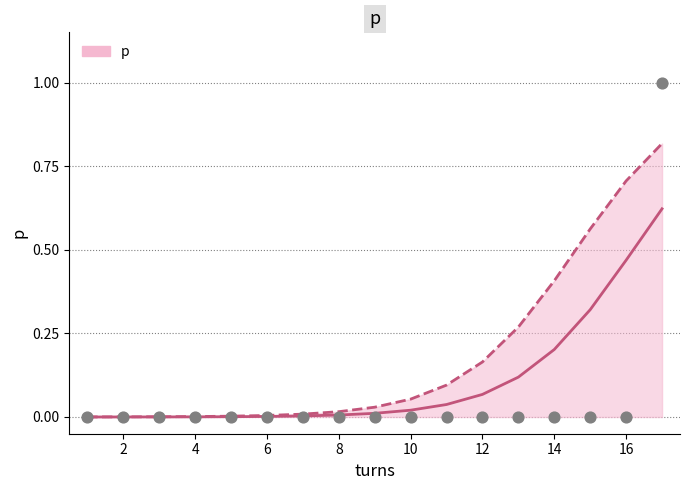

Between 6 and 12, which is larger?

6